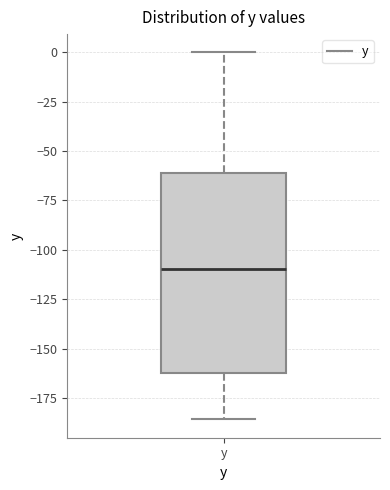

Where is the lower edge of the box for y on the y-axis? The values are not printed on the chart, so give them approximately, as read against the axis.

-165